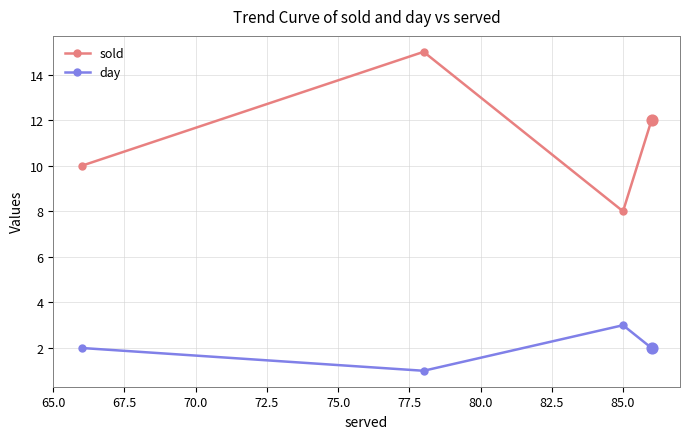

At how many categories does at least one series exceed 11?

2